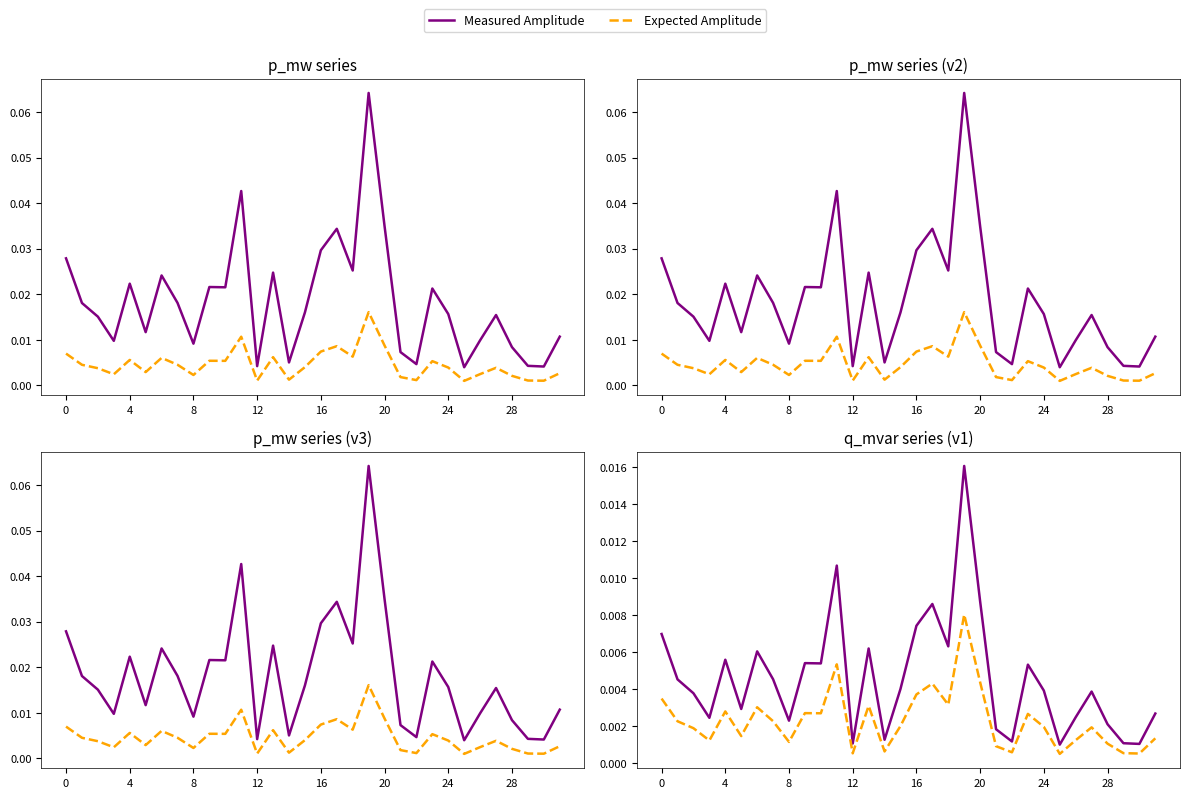

True or false: Measured Amplitude has a value of 0.0 at 12.

False